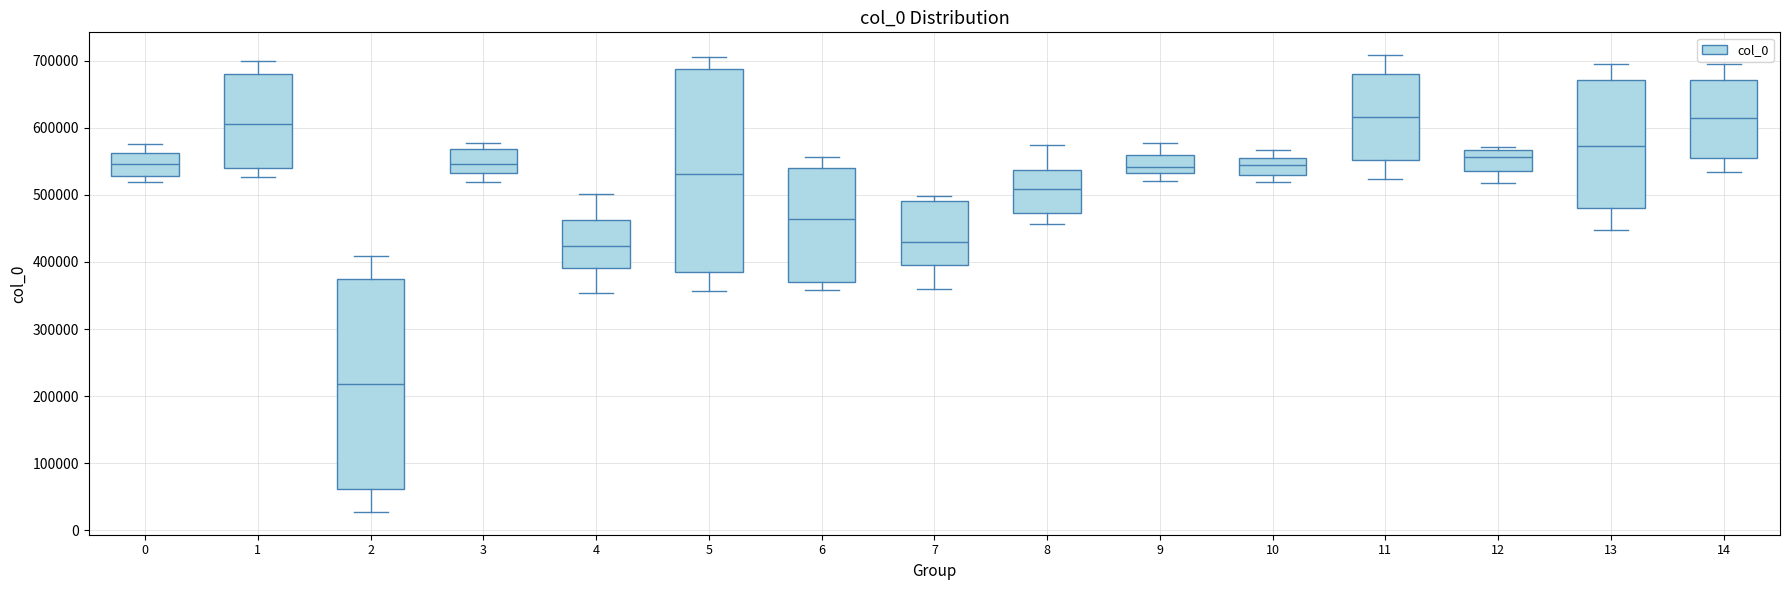

Which box has the lowest median line?

2